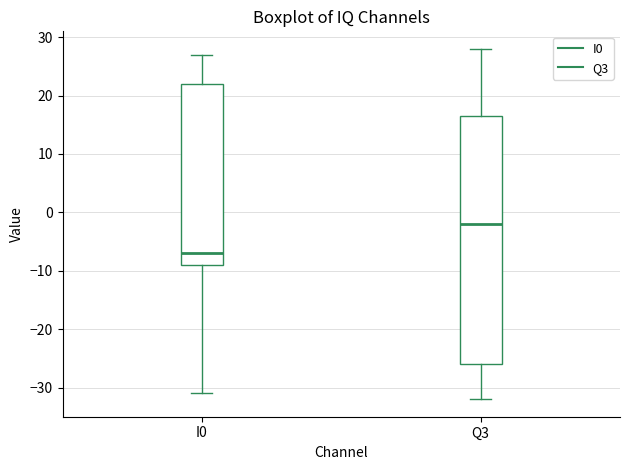

Where does the upper whisker of the box for I0 end on the y-axis? The values are not printed on the chart, so give them approximately, as read against the axis.

27